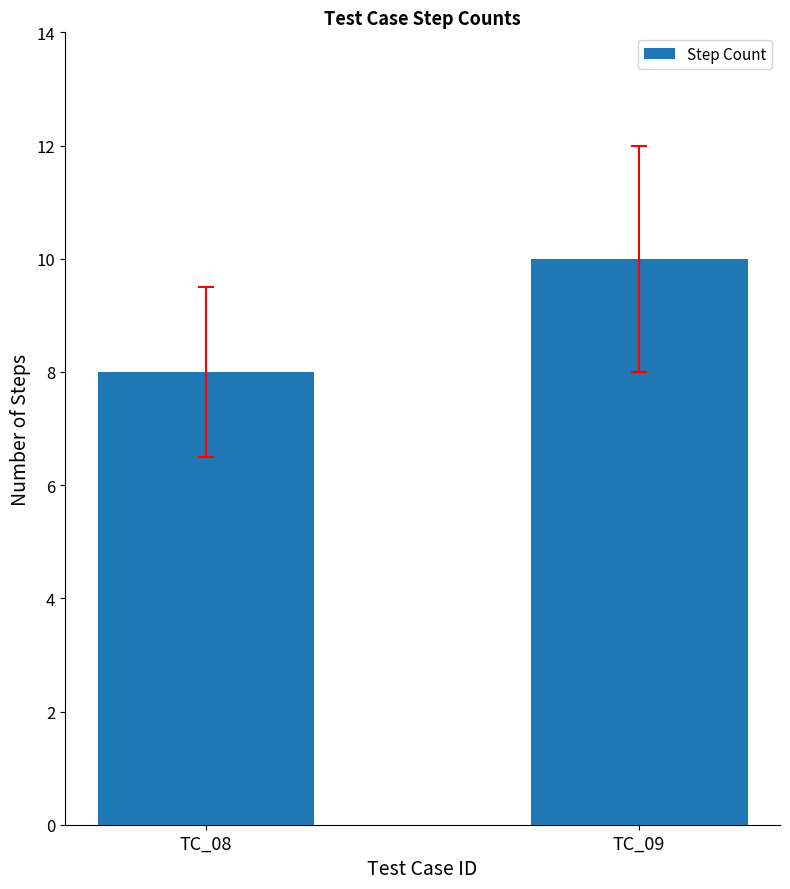

What is the approximate value at TC_09?

10